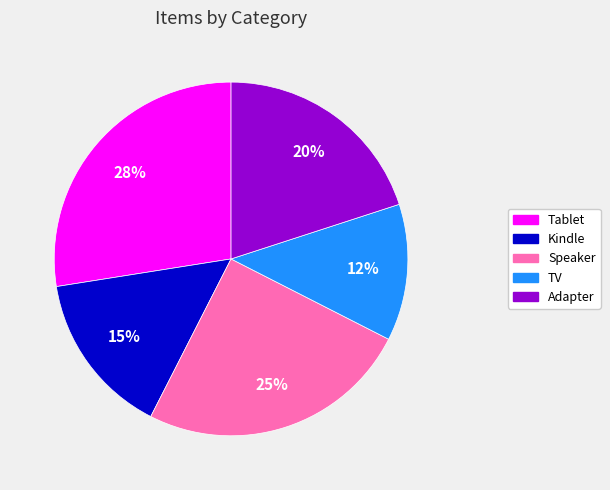

What percentage is the Kindle slice, to the nearest percent?

15%